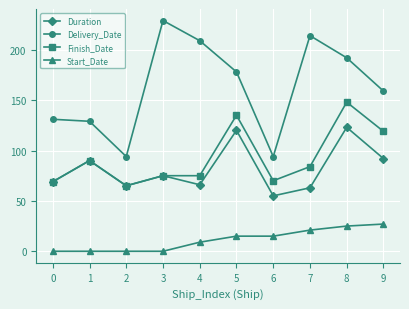

In Duration, how many points are lower than both neighbors (excluding endpoints)?

3